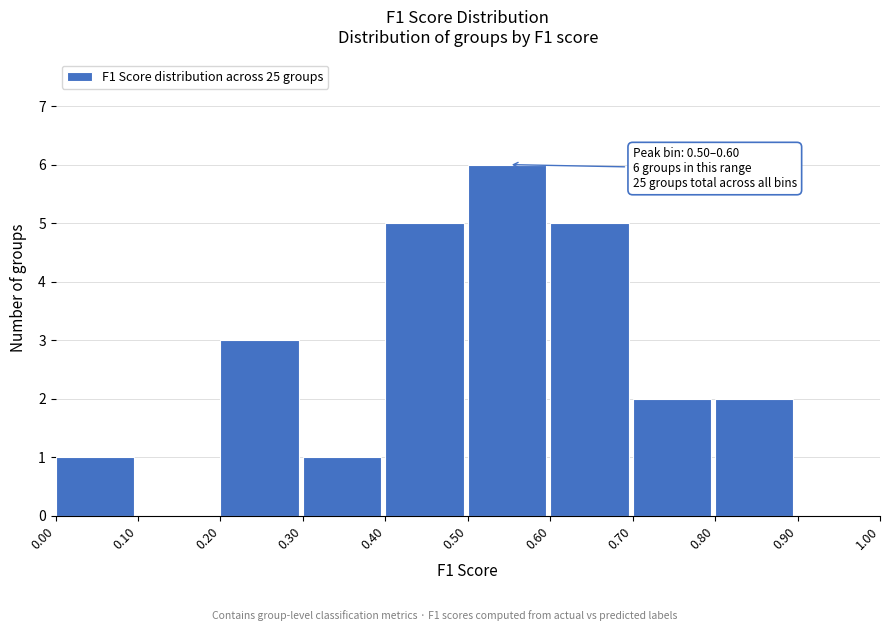

Which range on the x-axis has the tallest bar?

0.50 to 0.60